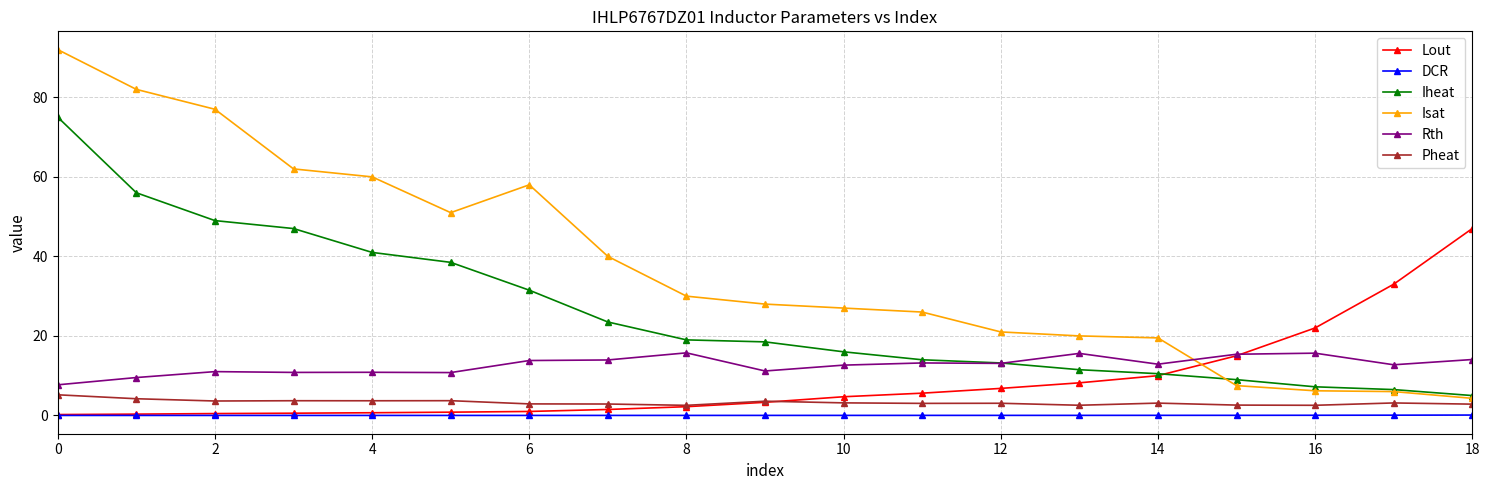

True or false: Isat and DCR cross at least once.

False